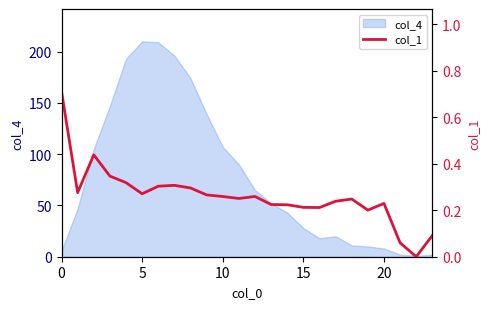

What is the difference between the second highest and second lowest values?

0.4